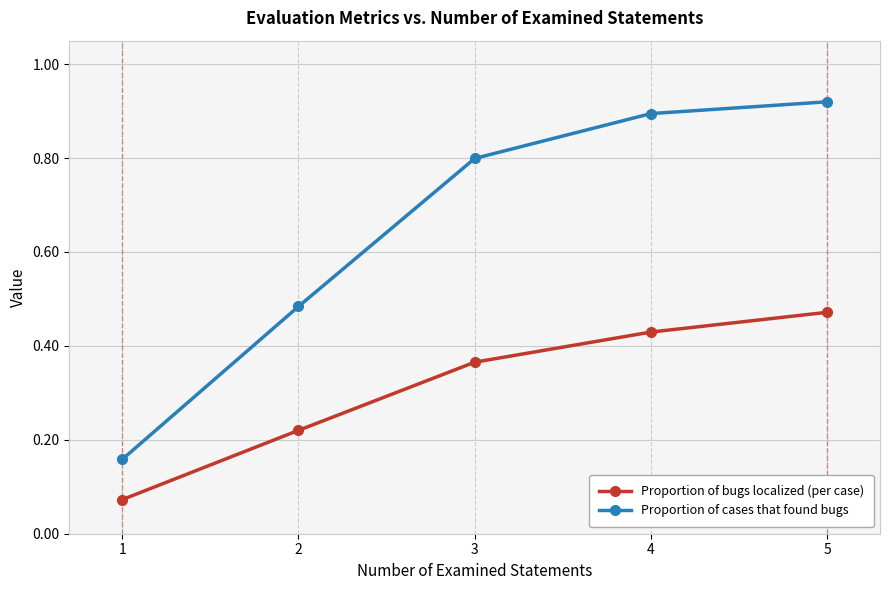

What is the difference between the highest and lowest values at 2?

0.3